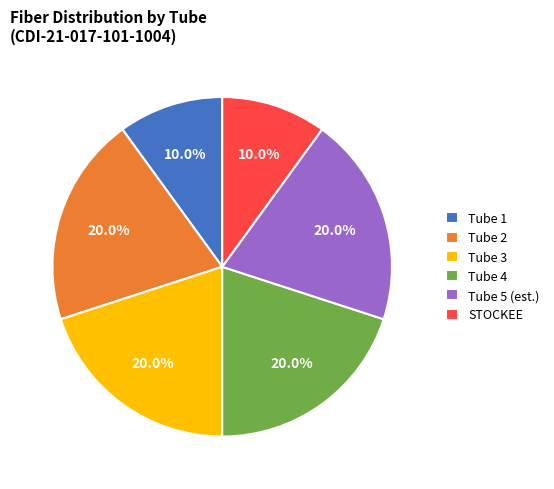

Combined, do Tube 1 and Tube 4 account for over 50%?

No